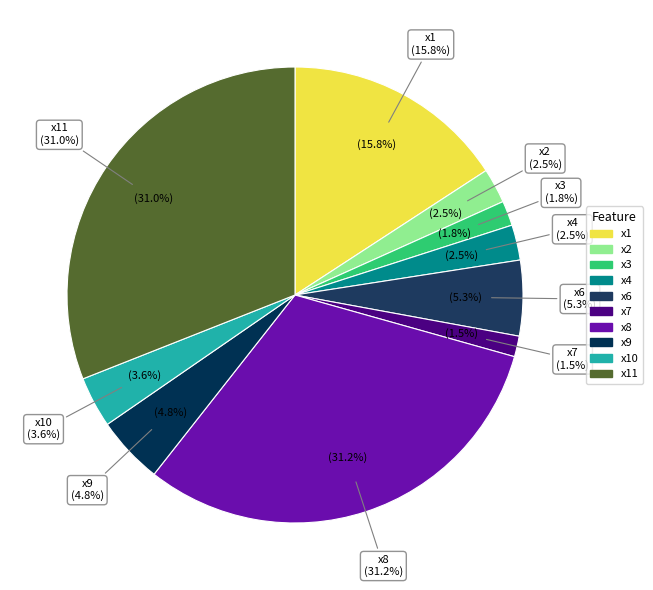

What is the change in value from x1 to x9?

-0.1